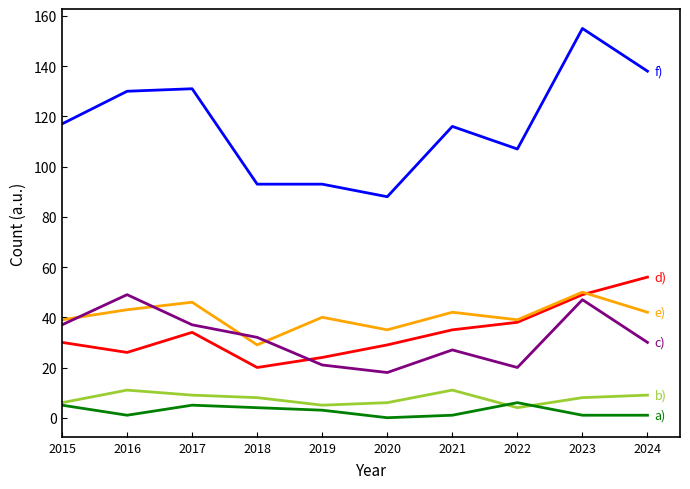

What is the total value across all series at 2020?

176